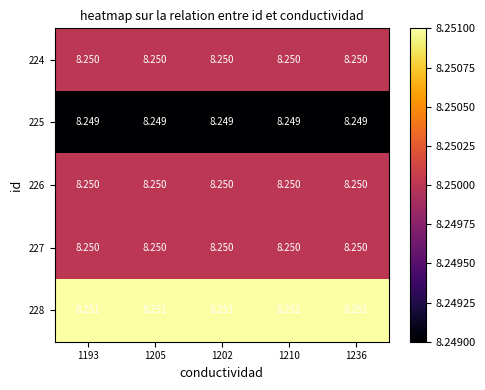

How many data points does each series have?

5